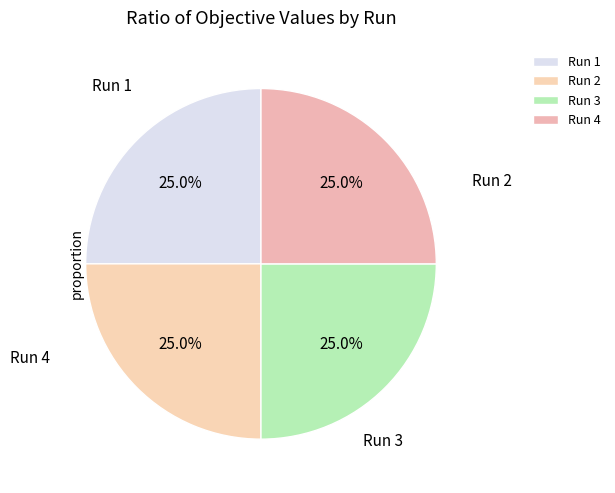

Rank the categories by value from lowest to highest.

Run 3, Run 1, Run 2, Run 4